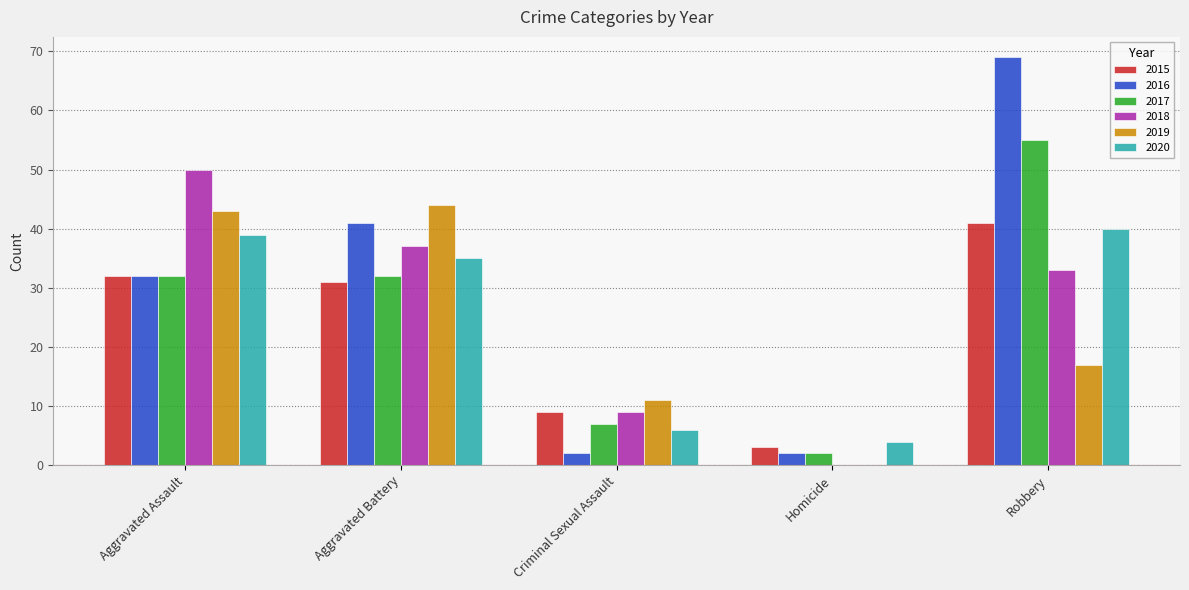

Is it true that 2019 equals 43 at Aggravated Assault?

True